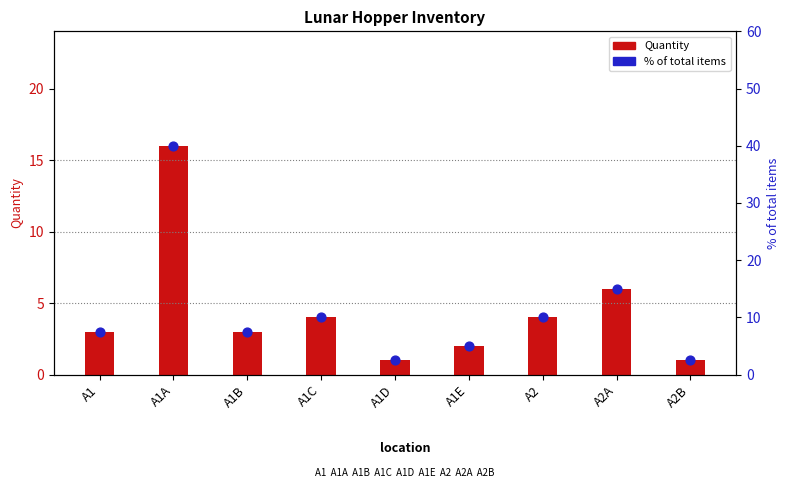

What are all the series names shown in the legend?

Quantity, % of total items